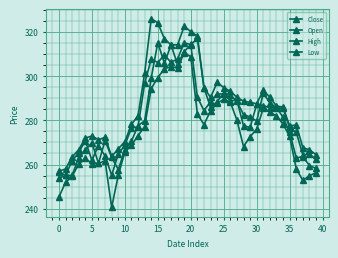

Count the number of categories in the chart.

40